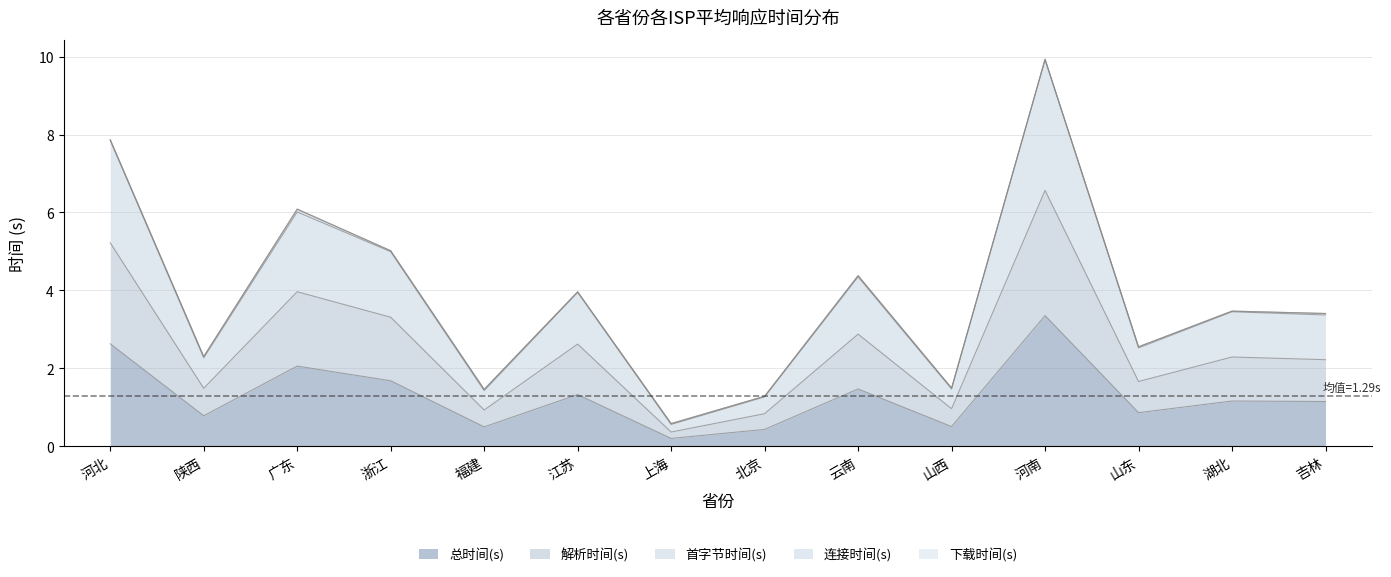

What position from the left is 北京?

8